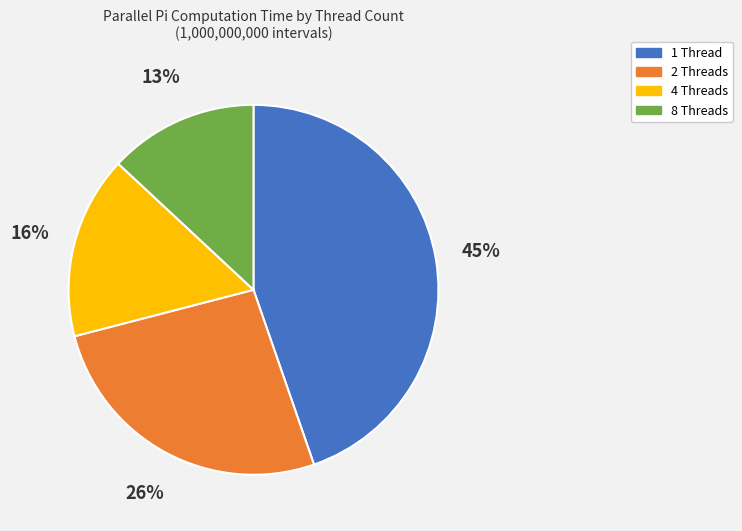

To the nearest percent, what is the average slice percentage?

25%